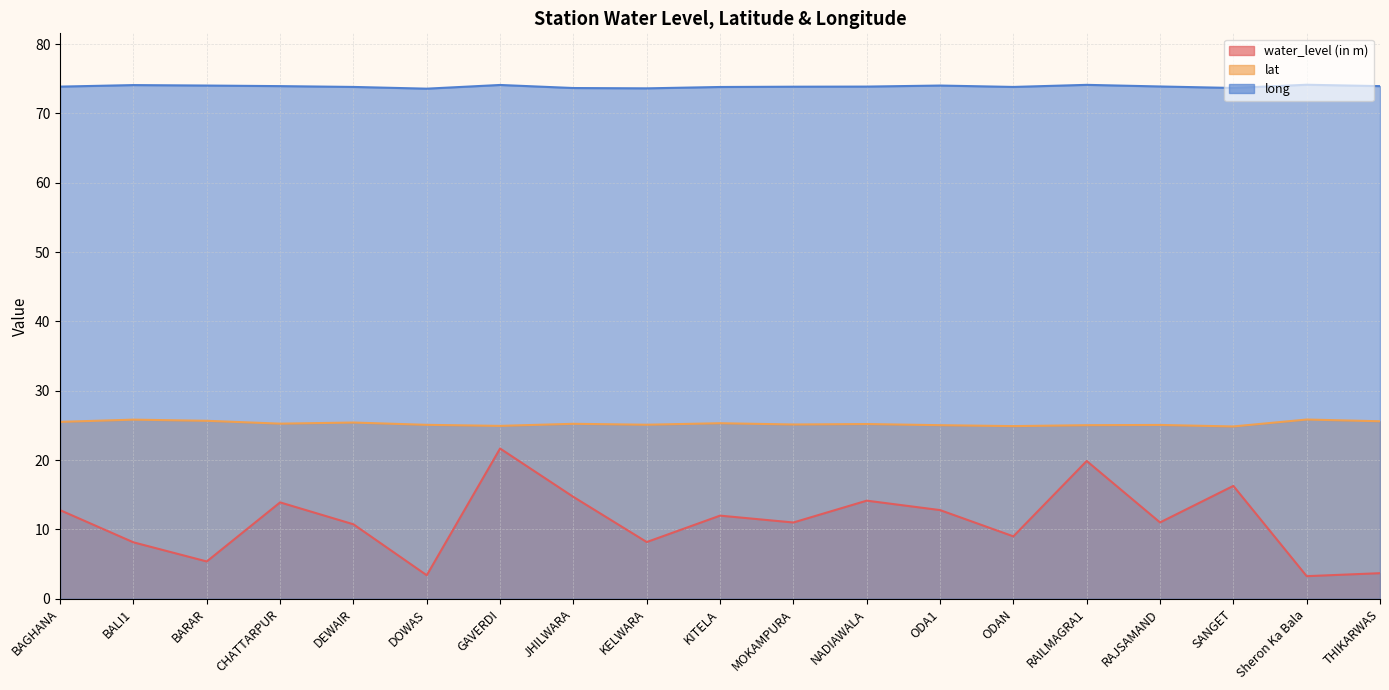

The value of lat at SANGET is 34.0. True or false?

False